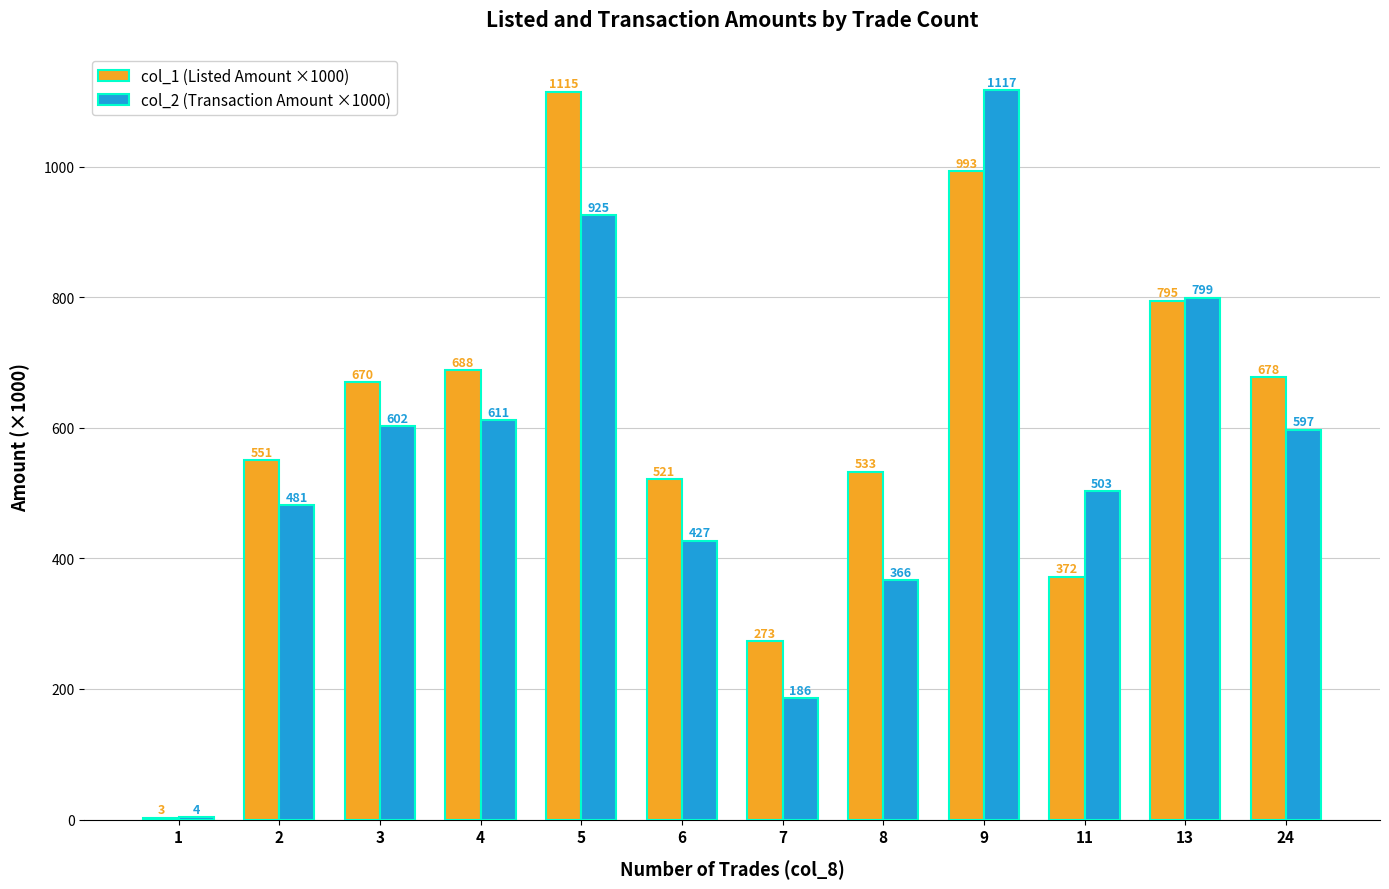

How many series are shown in this chart?

2